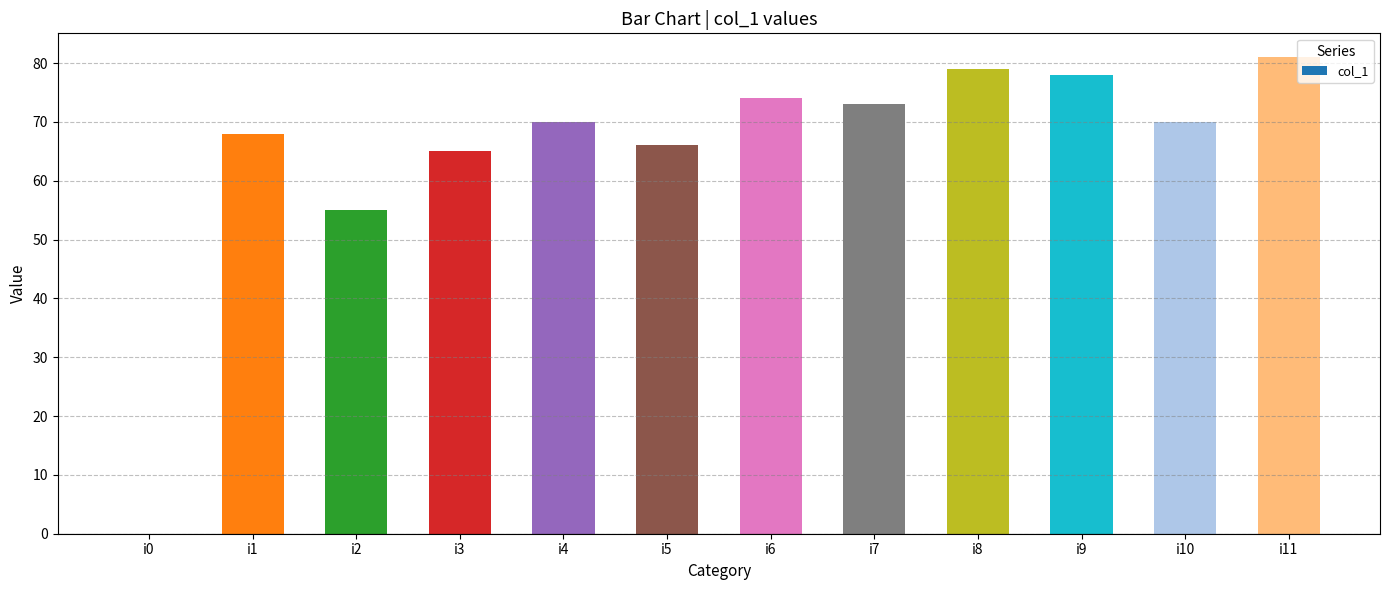

Reading right to left, extract all data points from this chart.

i11=81	i10=70	i9=78	i8=79	i7=73	i6=74	i5=66	i4=70	i3=65	i2=55	i1=68	i0=0